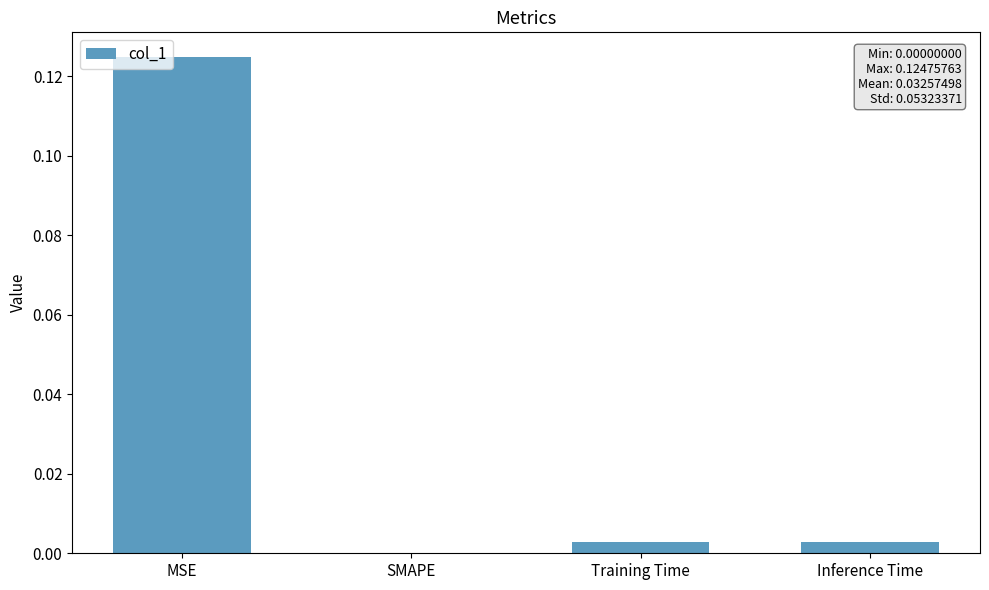

Is it true that the value at Training Time is 0.0?

True